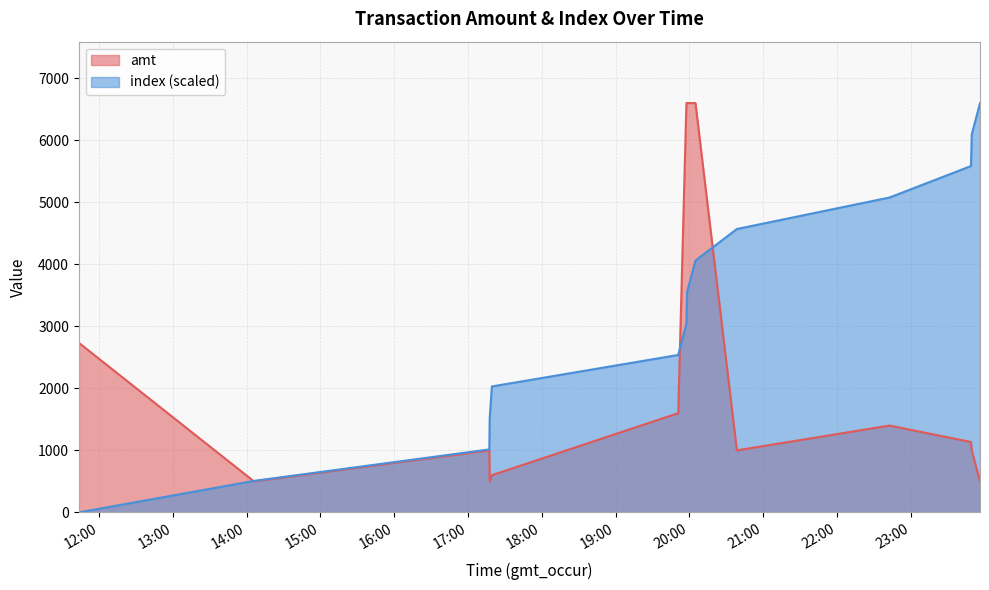

What value does the amt series have at 2023-09-04 19:57:36?

6600.0